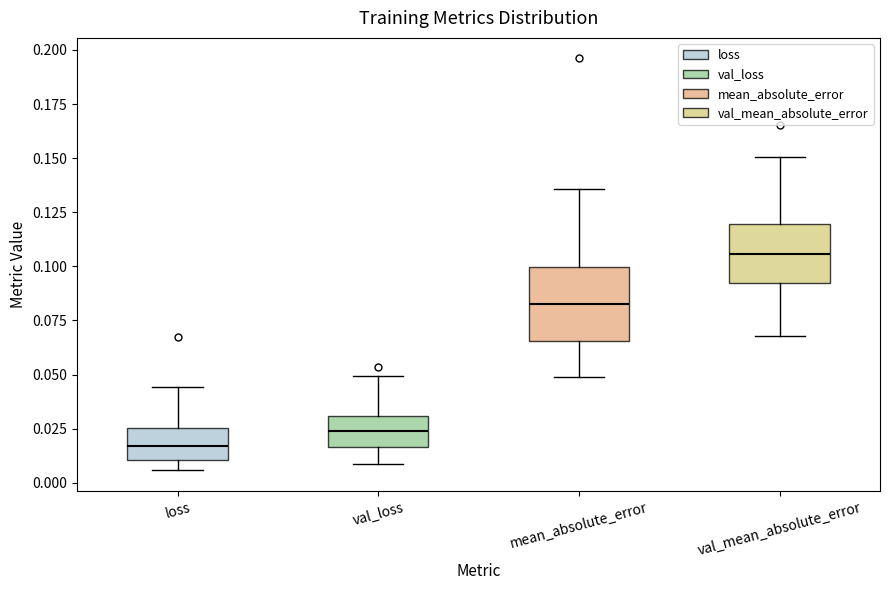

Where is the upper edge of the box for loss on the y-axis? The values are not printed on the chart, so give them approximately, as read against the axis.

0.025